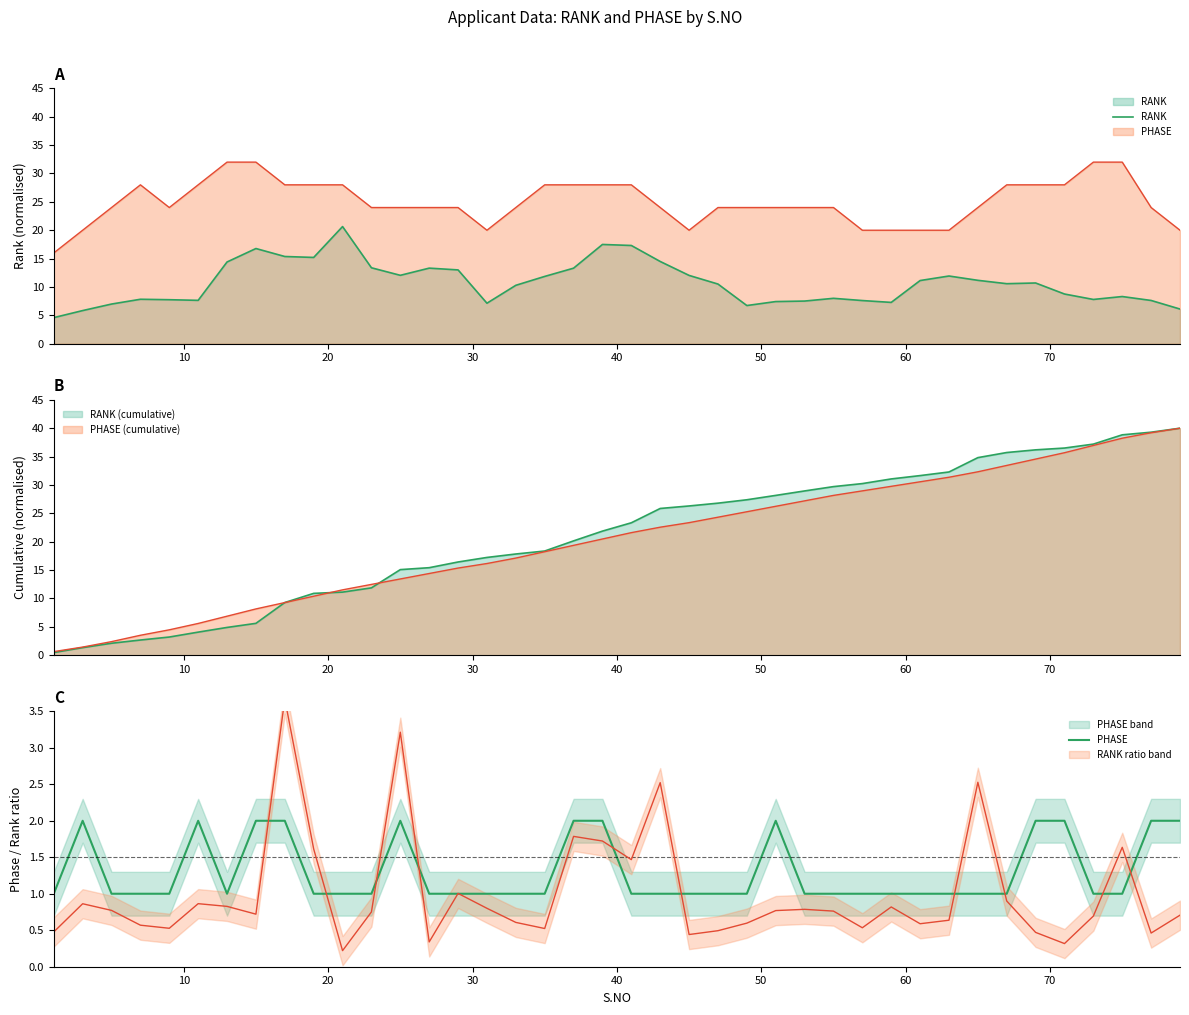

Count the PHASE values in the range 1 to 2.

40